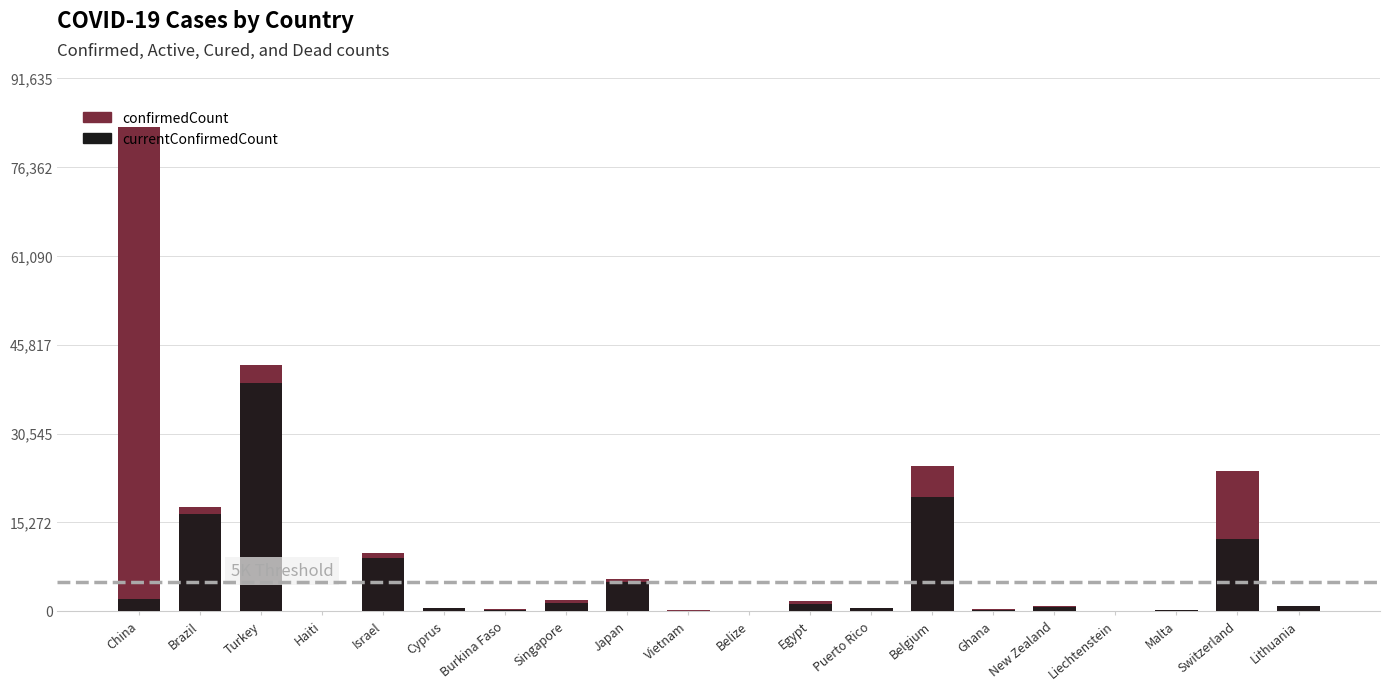

True or false: currentConfirmedCount has a value of 938 at Lithuania.

True